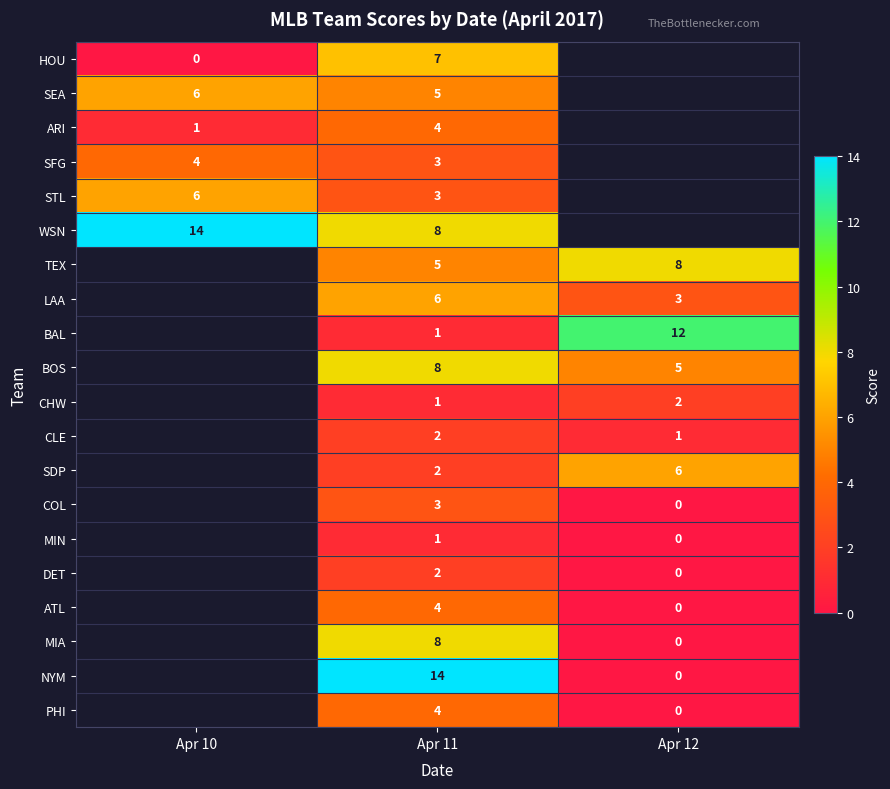

The value of STL at Apr 11 is 3. True or false?

True